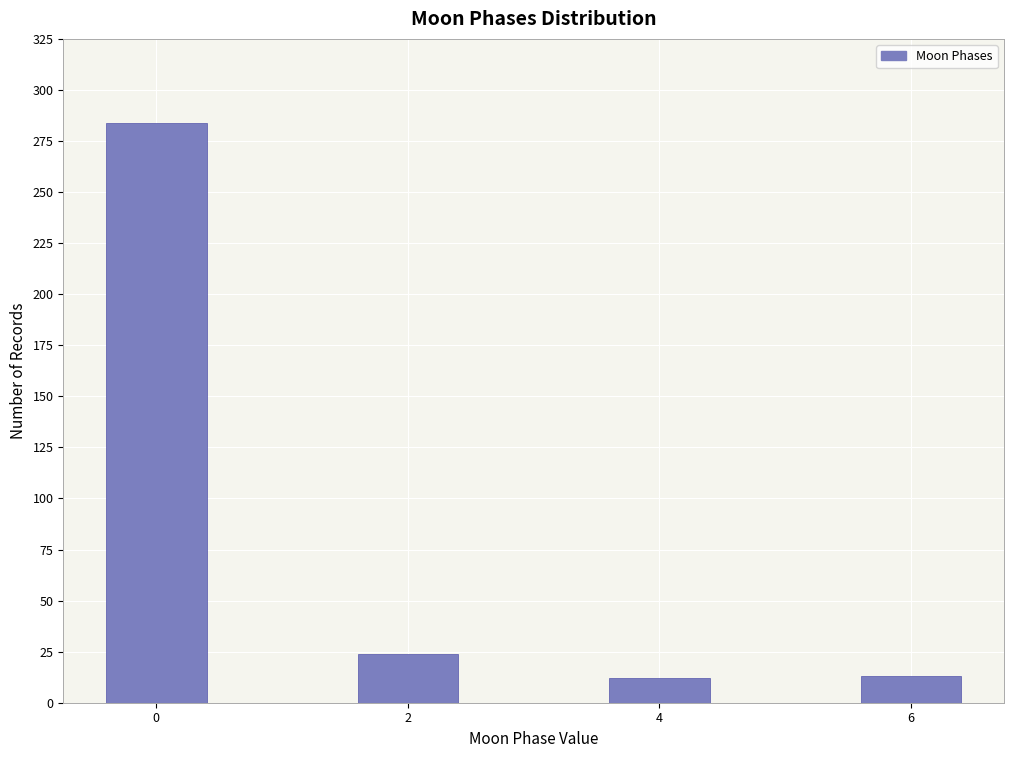

What is the maximum value shown in the chart?

284